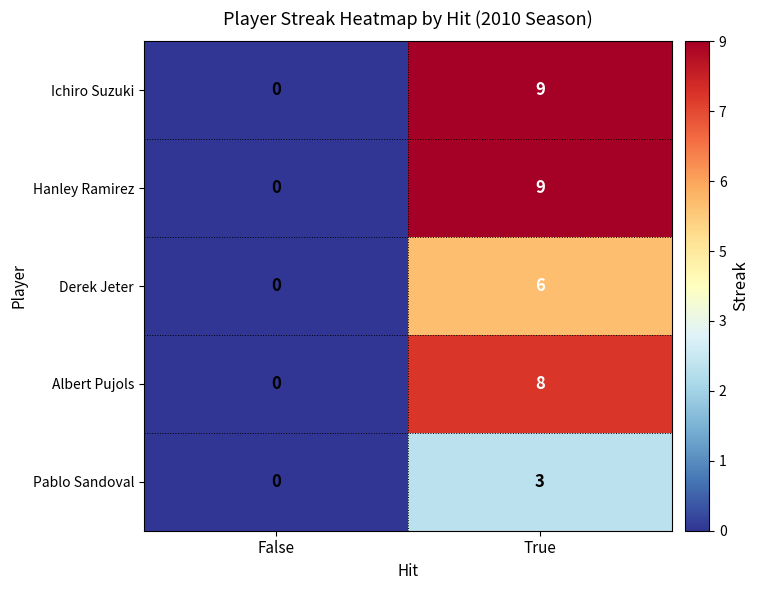

What is the sum of the Hanley Ramirez values at False and True?

9